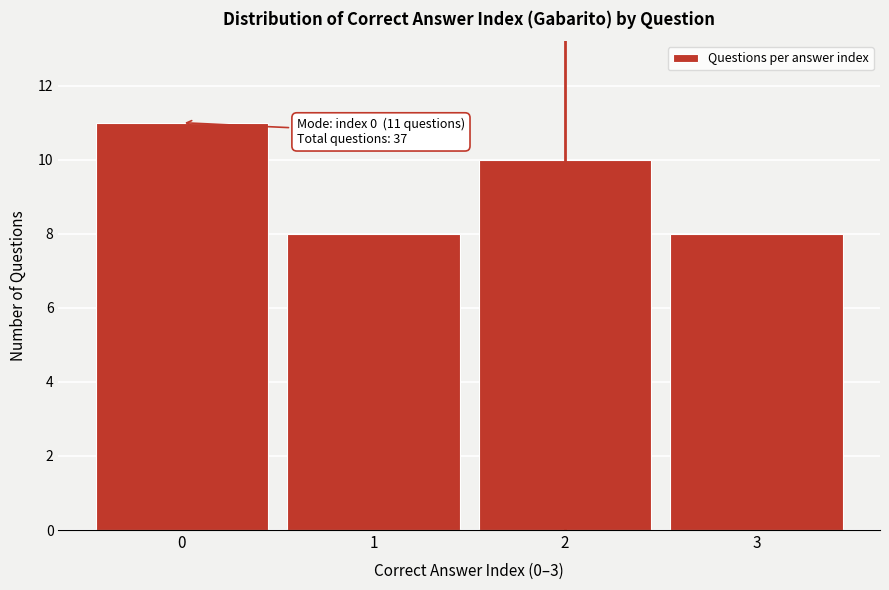

Which range on the x-axis has the tallest bar?

-0.5 to 0.5